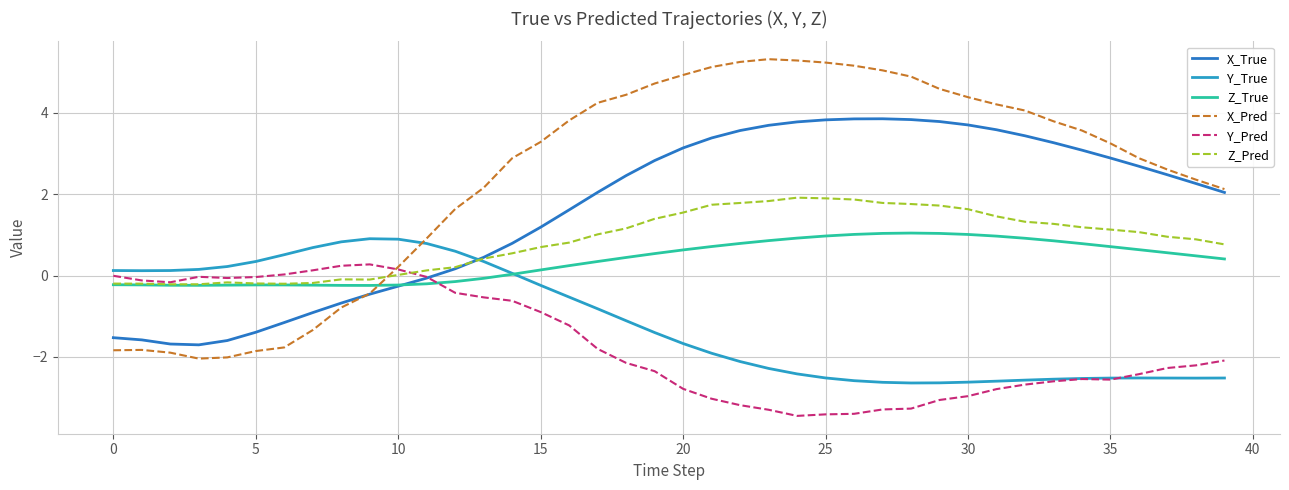

How many series are shown in this chart?

6